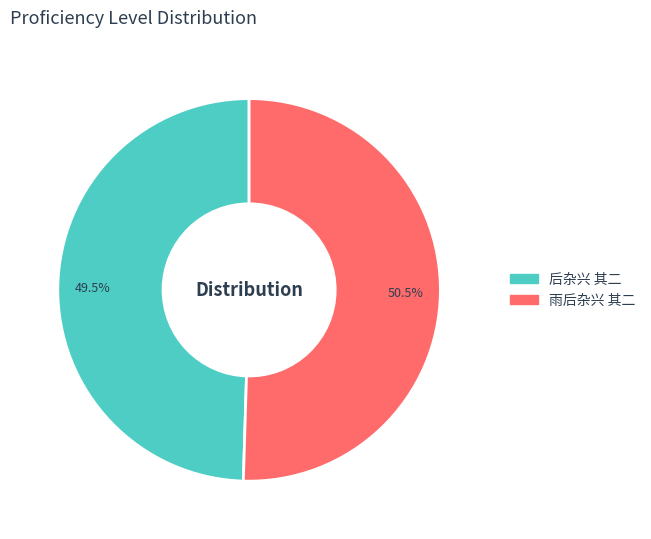

Does any single category account for the majority?

Yes